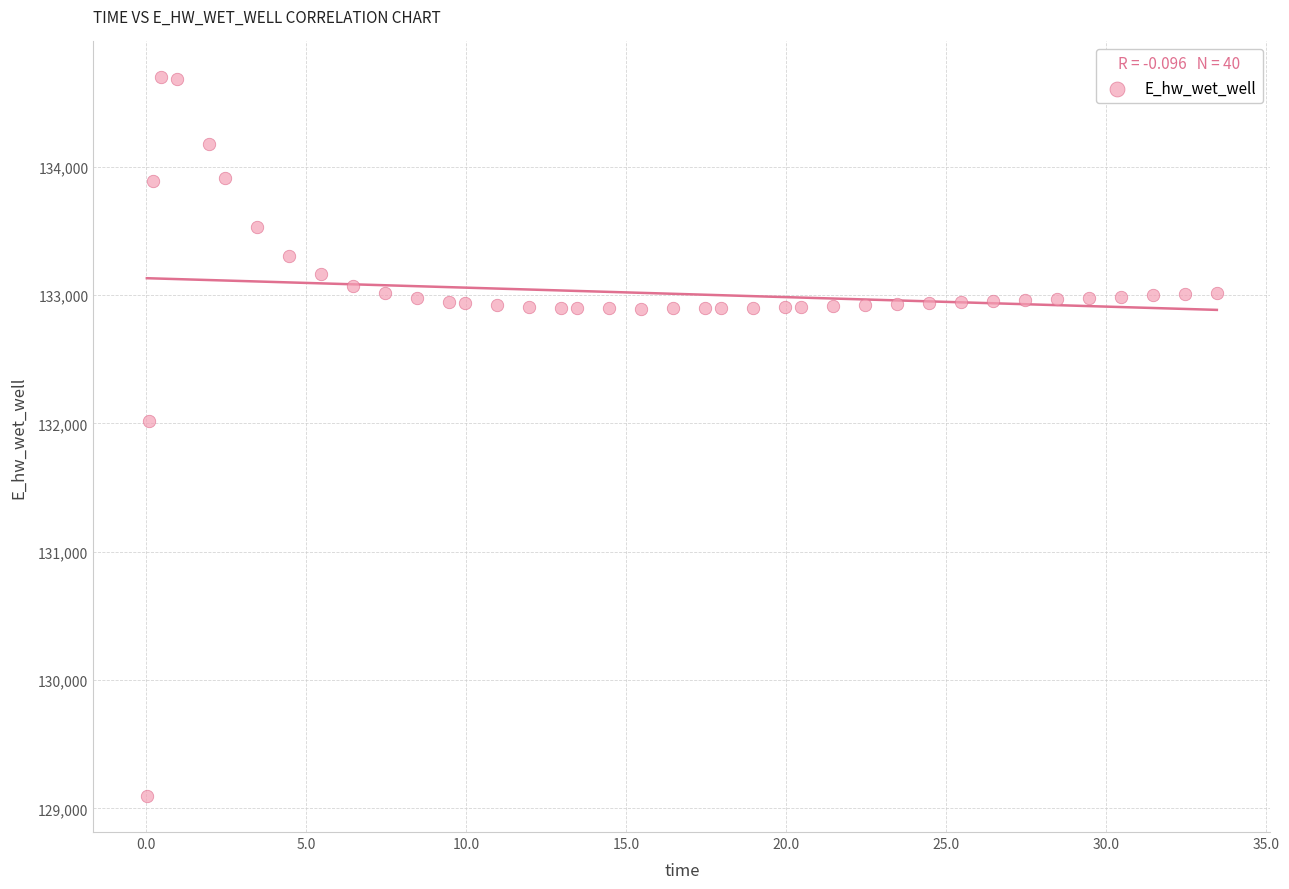

What Y value in the scatter plot is closest to 131896?

132018.7